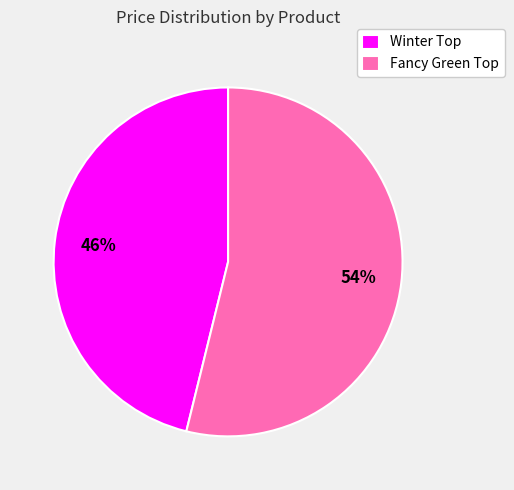

Which category accounts for the majority?

Fancy Green Top